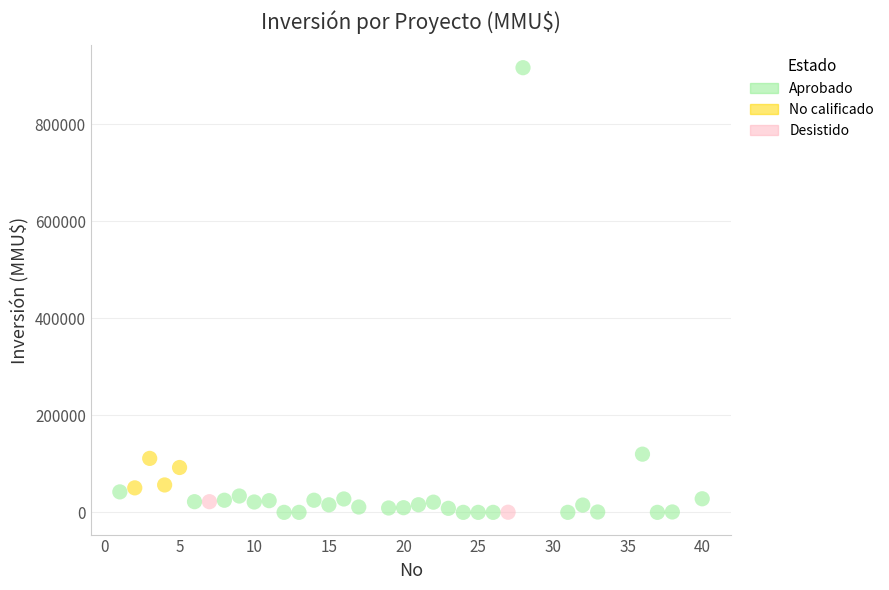

What are all the series names shown in the legend?

Aprobado, No calificado, Desistido